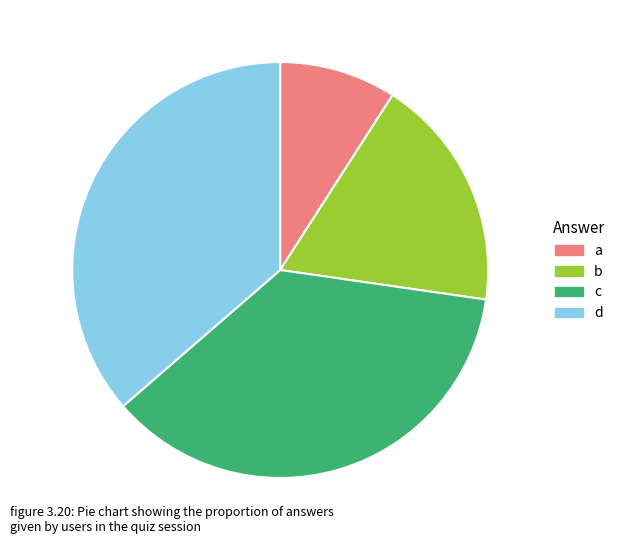

Which slice is the smallest?

a